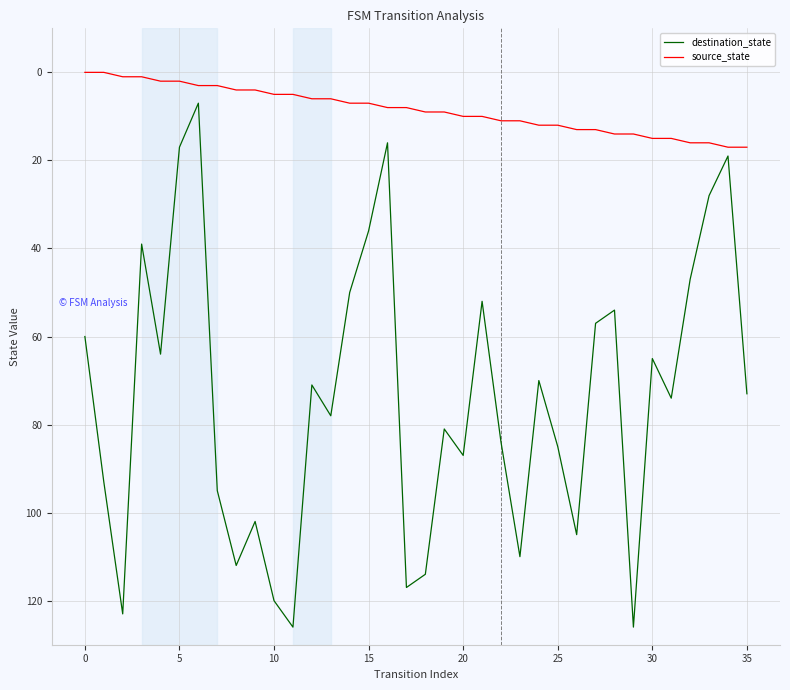

Does the chart have visible grid lines?

Yes